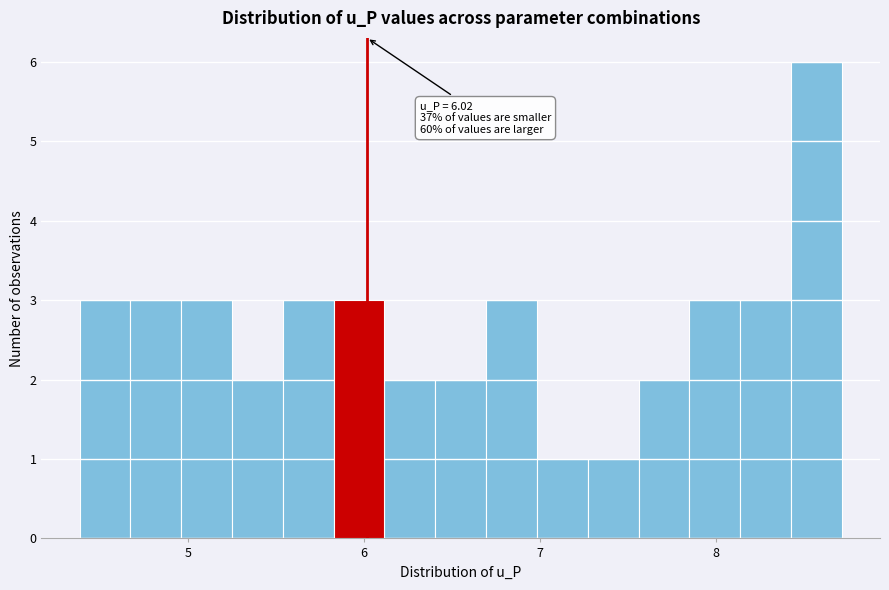

Read against the x-axis, roughly where is the centre of the tallest bar?

8.6